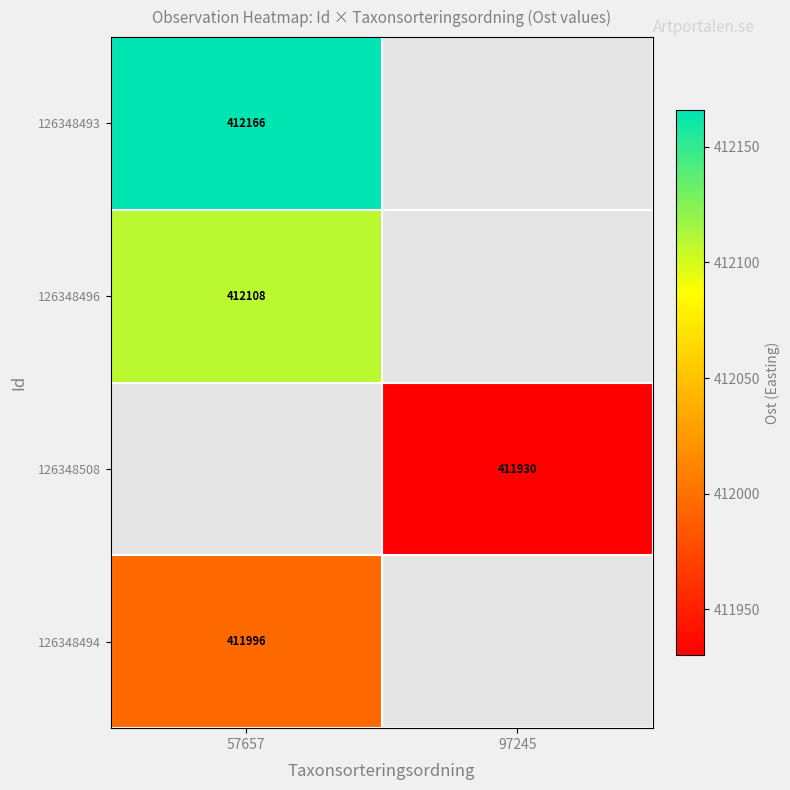

True or false: 126348496 has a value of 412108 at 57657.

True